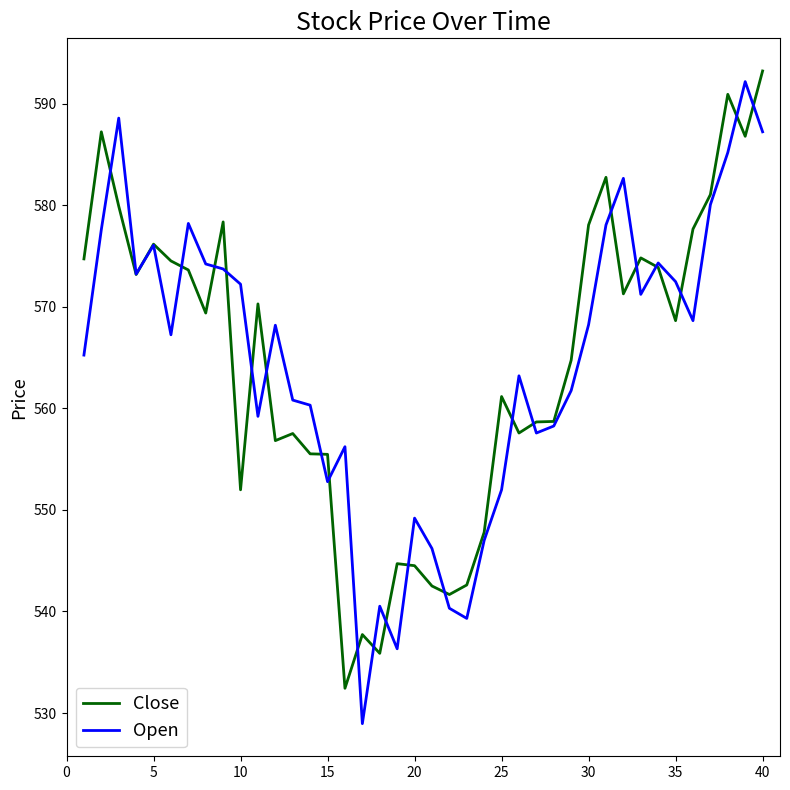

What is the highest value of the Open series?

592.2